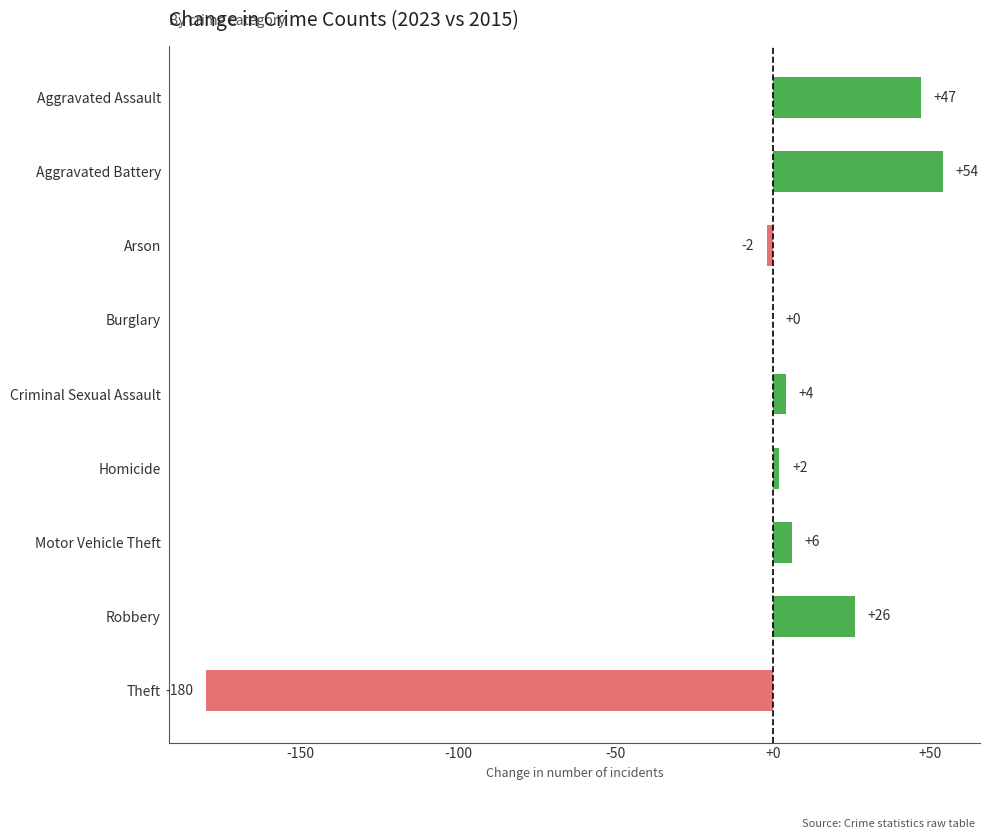

True or false: the data shows 47 at Aggravated Assault.

True